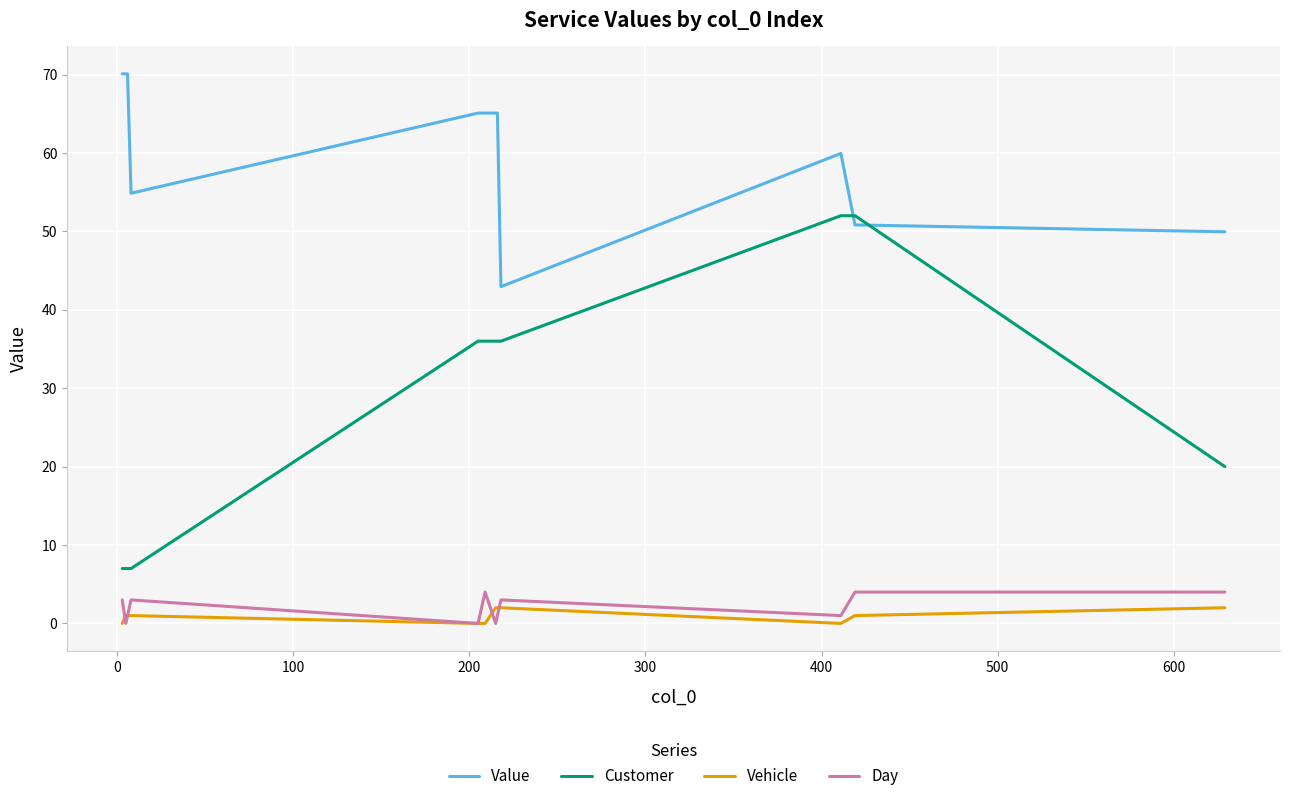

Which series has the widest spread of values?

Customer